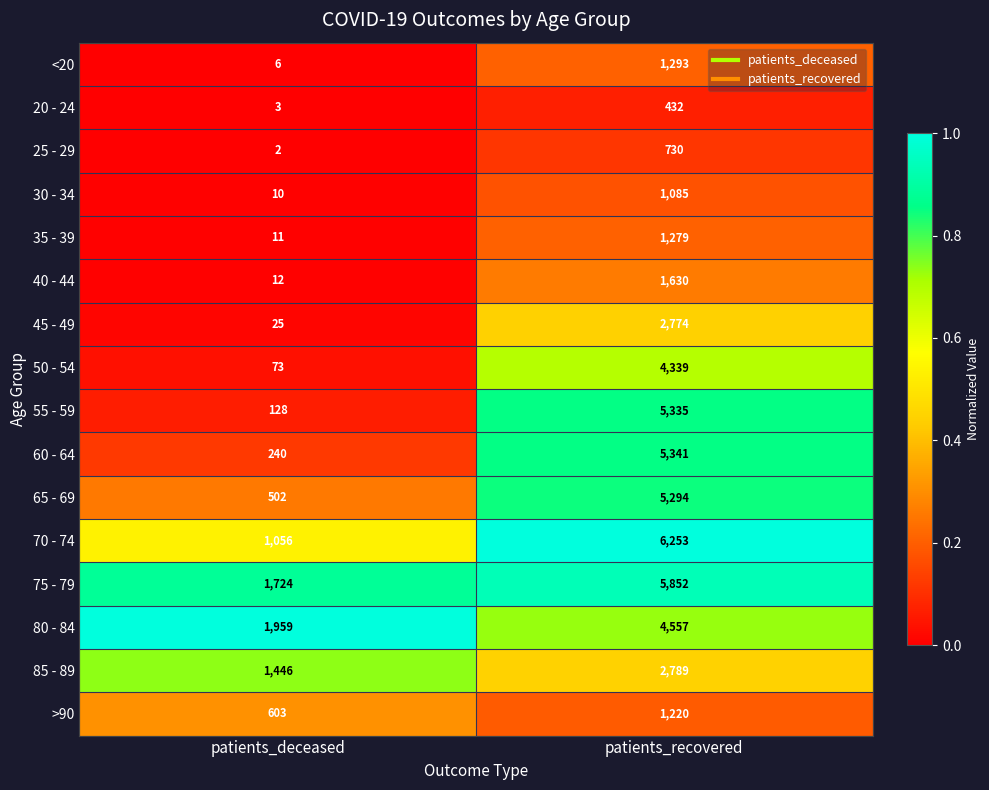

Count the number of categories in the chart.

2